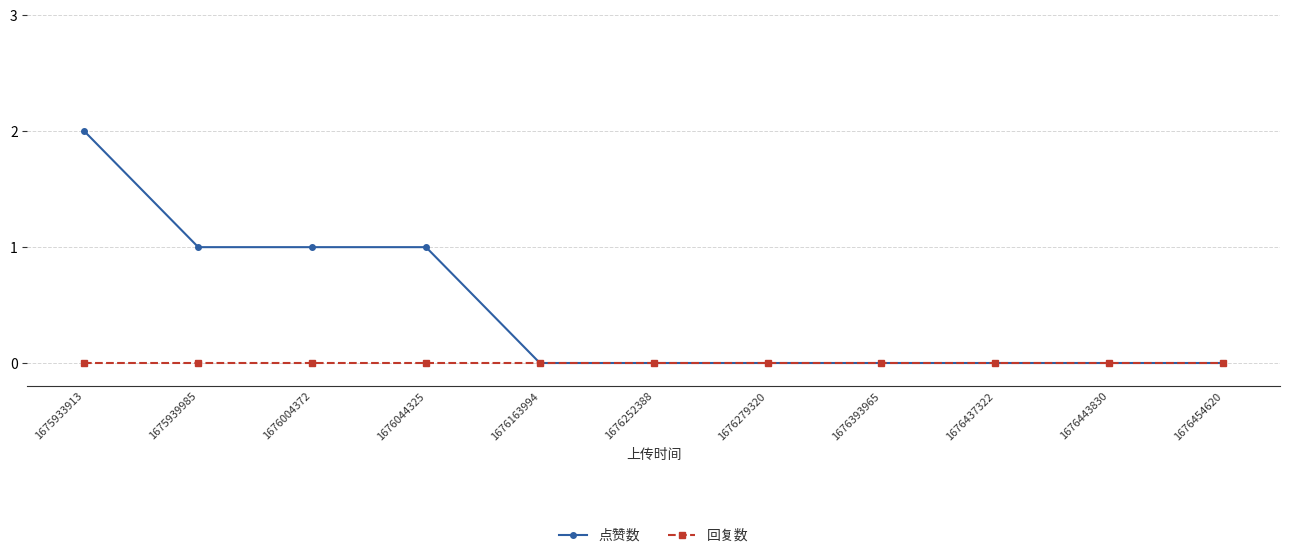

Which series has the largest range (max minus min)?

点赞数